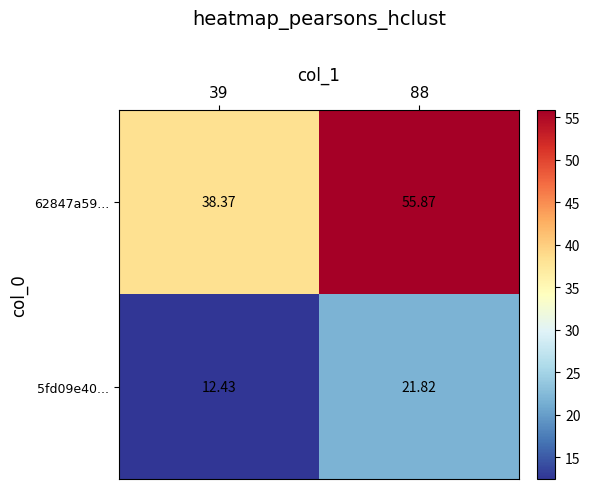

Is the value of 5fd09e40... at 88 greater than the value of 62847a59... at 39?

No